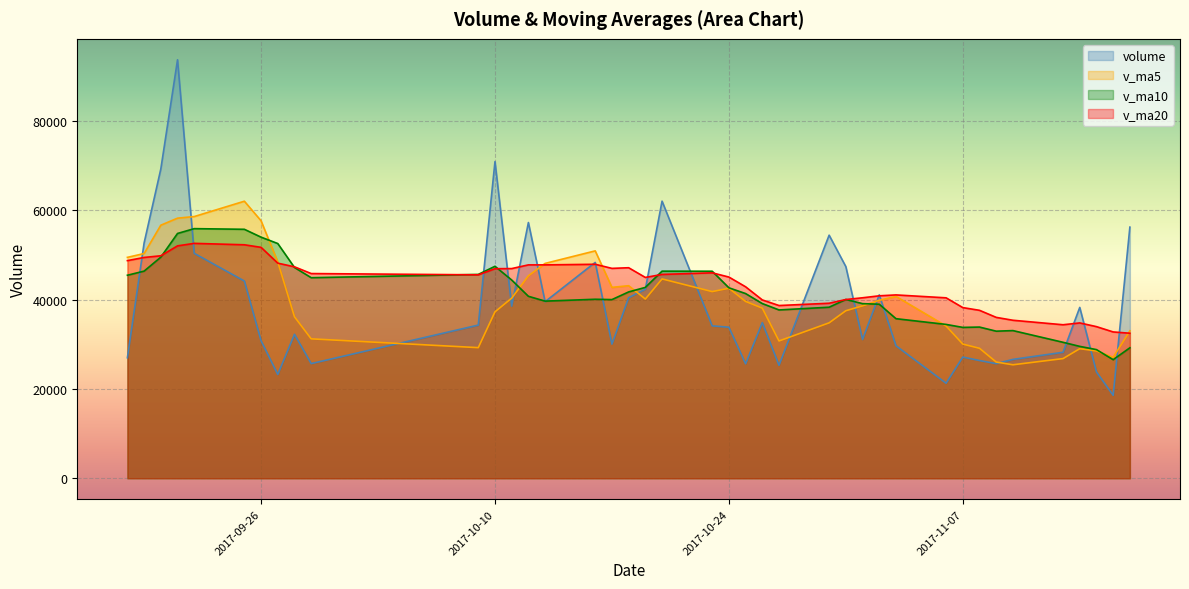

Where does the v_ma20 series first go above 45566?

2017-10-23